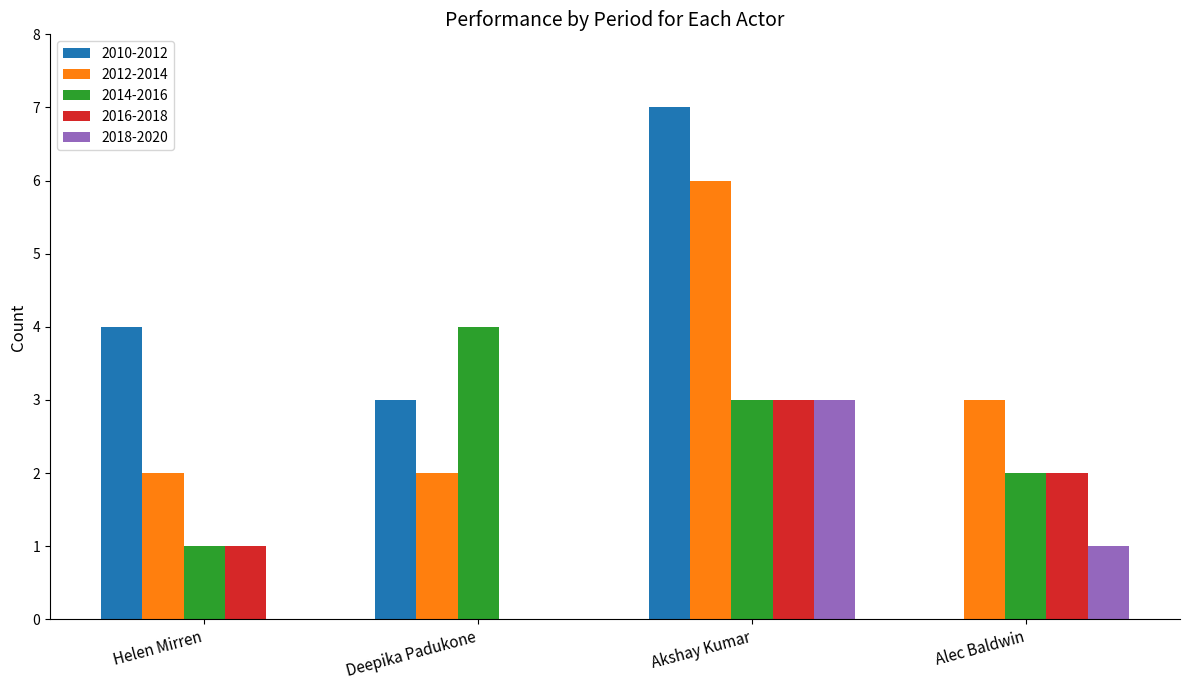

What is the sum of the 2016-2018 values at Helen Mirren and Akshay Kumar?

4